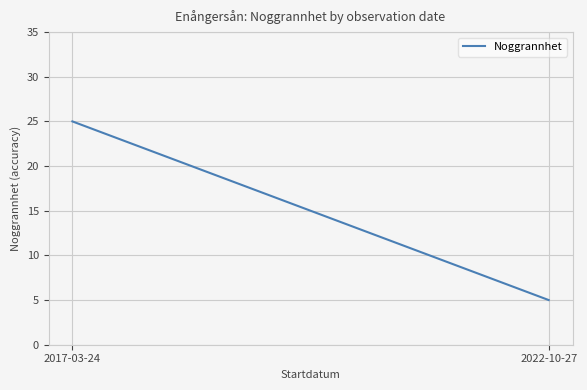

The value at 2022-10-27 is 5. True or false?

True